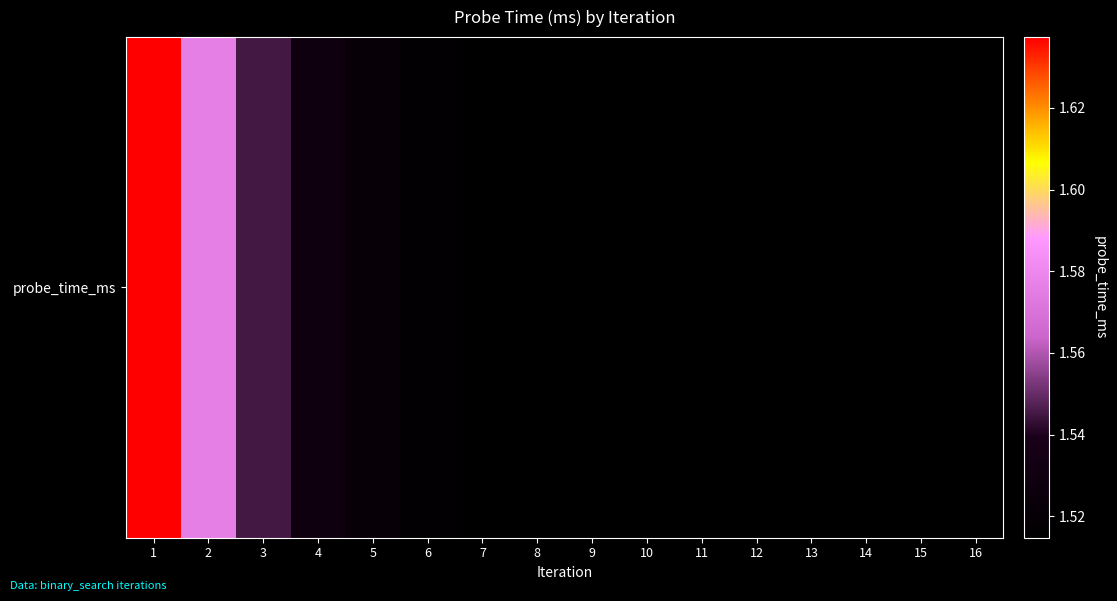

Approximately how many times larger is the value at 2 compared to 13?

1.0